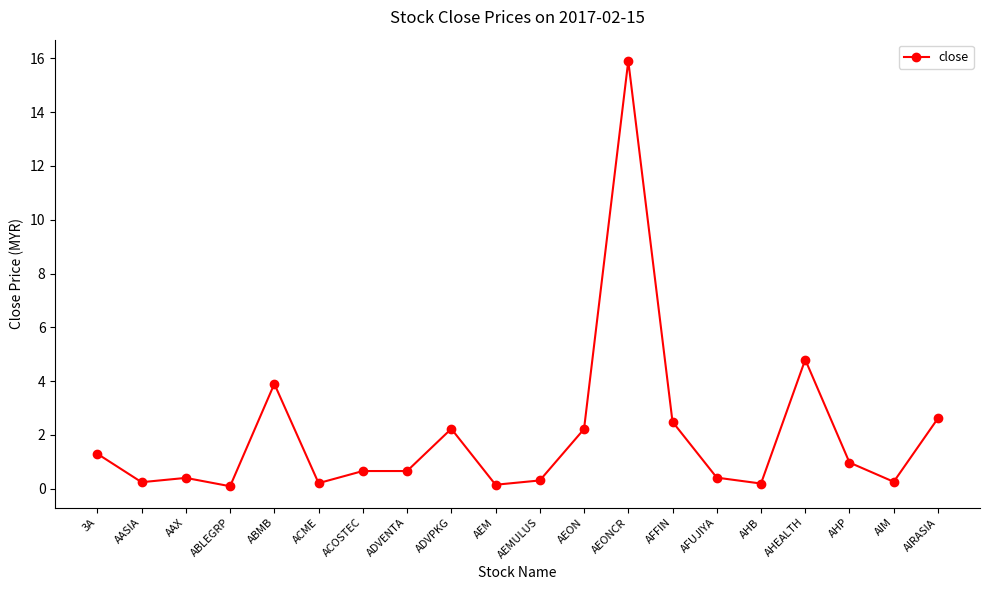

Which category has the highest value across all series?

AEONCR